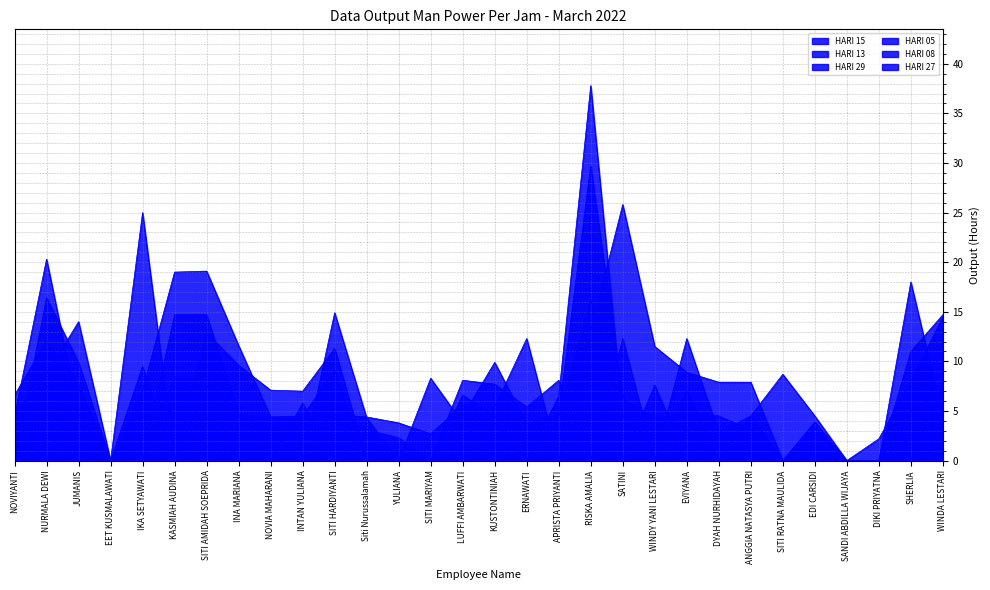

What is the label of the 12th point from the left?

Siti Nurussalamah